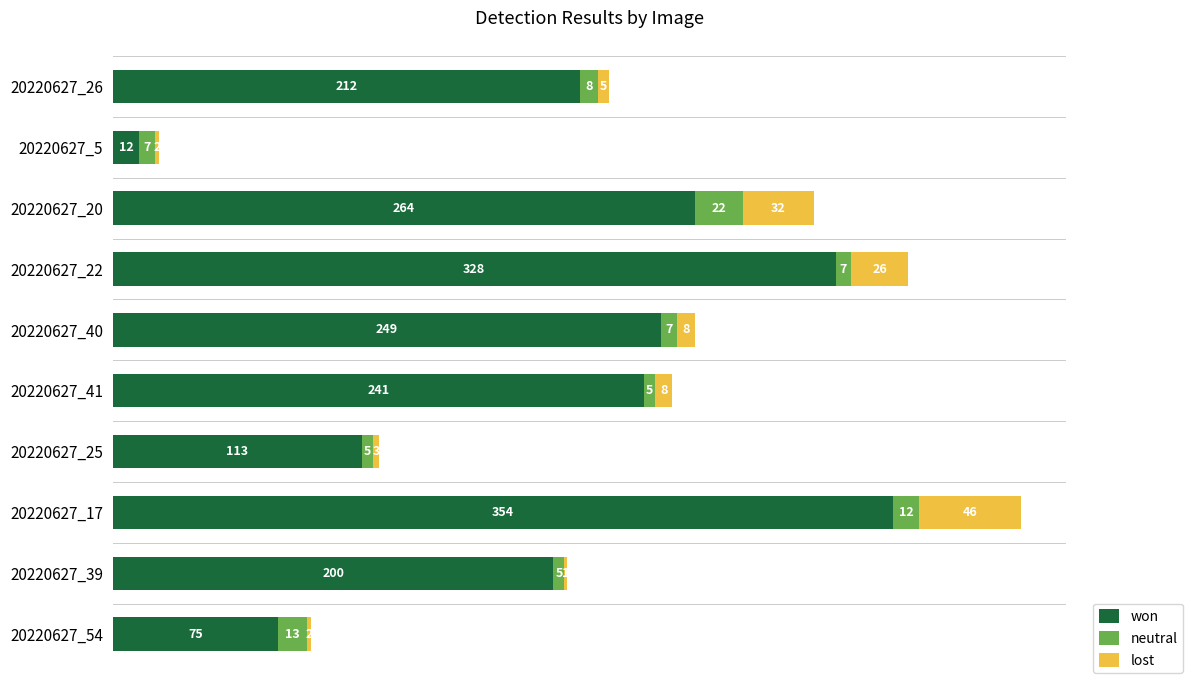

The value of won at 20220627_39 is 74. True or false?

False